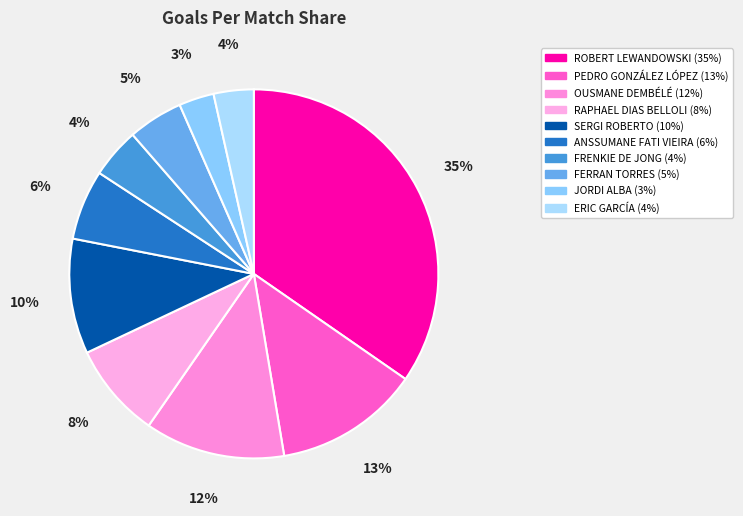

To the nearest percent, what portion does FRENKIE DE JONG represent?

4%